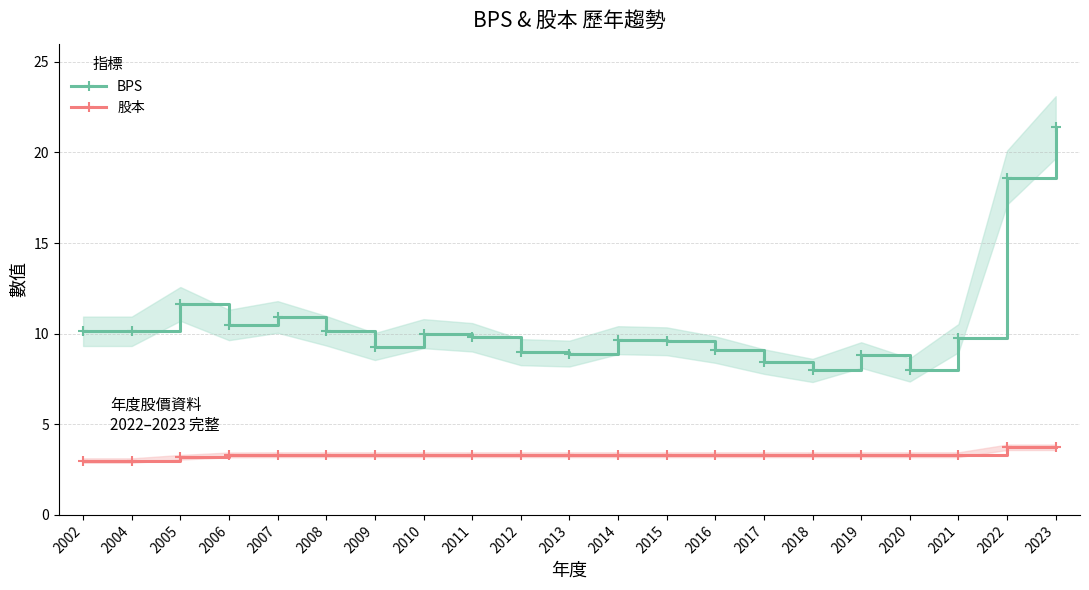

The value of BPS at 2013 is 11.6. True or false?

False